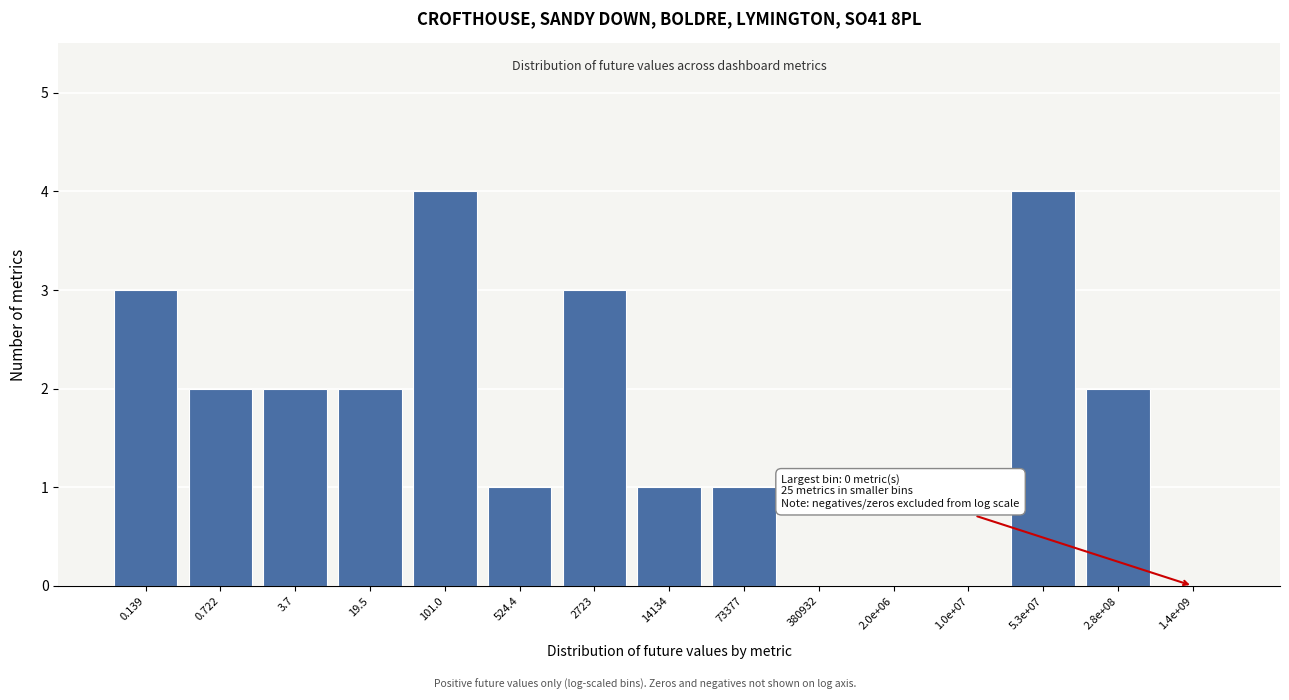

Reading left to right, what are all the values shown in this chart?

0.139=3	0.722=2	3.7=2	19.5=2	101.0=4	524.4=1	2723=3	14134=1	73377=1	380932=0	2.0e+06=0	1.0e+07=0	5.3e+07=4	2.8e+08=2	1.4e+09=0